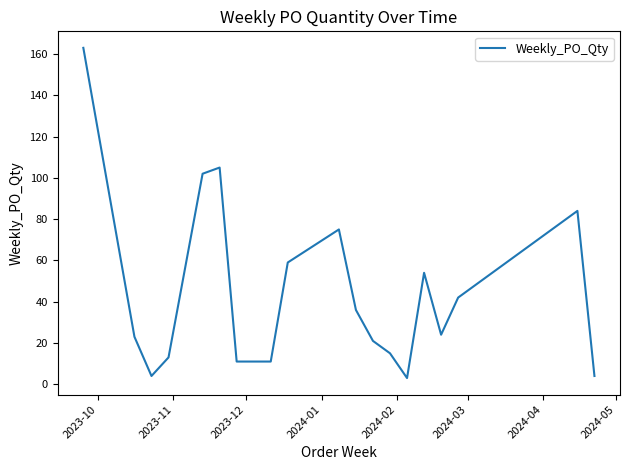

Reading left to right, list all the values displayed in this chart.

163	23	4	13	102	105	11	11	11	59	75	36	21	15	3	54	24	42	84	4